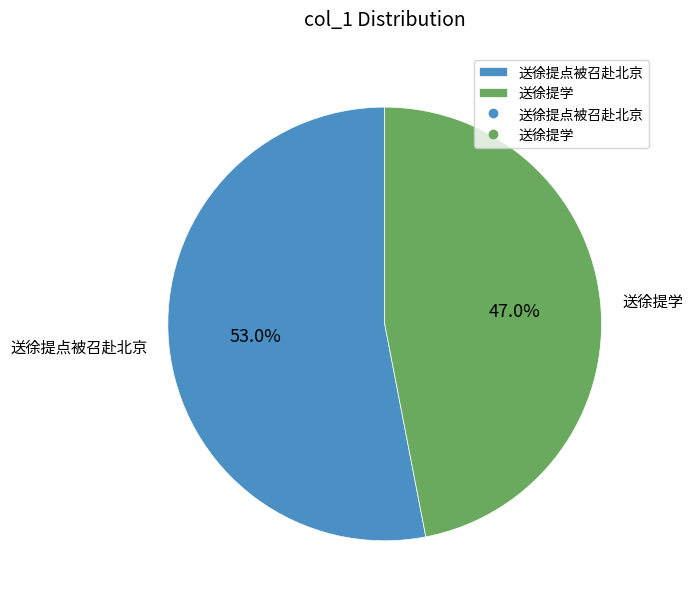

Combined, what portion of the pie is 送徐提学 and 送徐提点被召赴北京?

100.0%